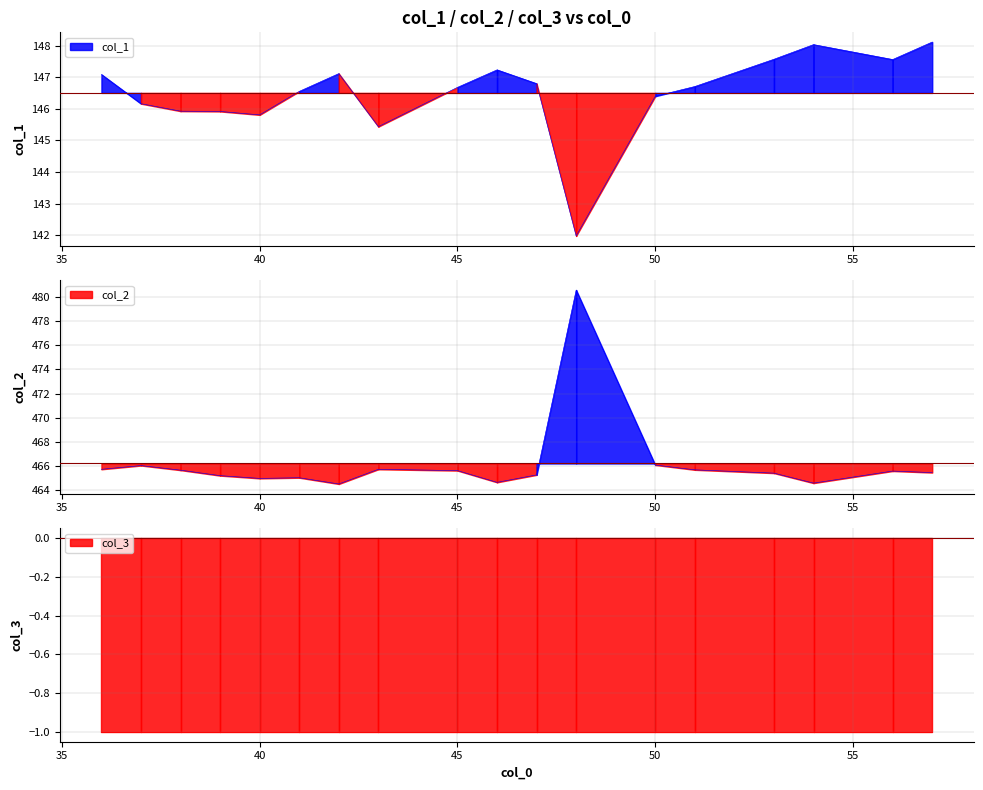

True or false: col_2 has more than 2 points higher than both neighbors.

True